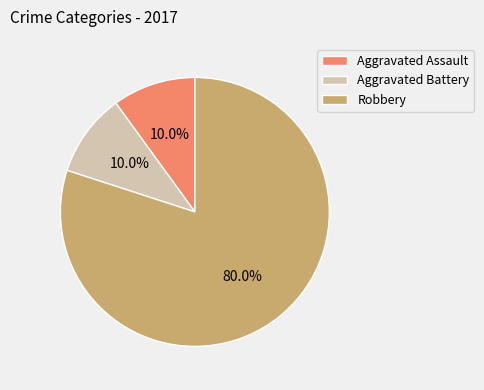

To the nearest percent, what is the average slice percentage?

33%